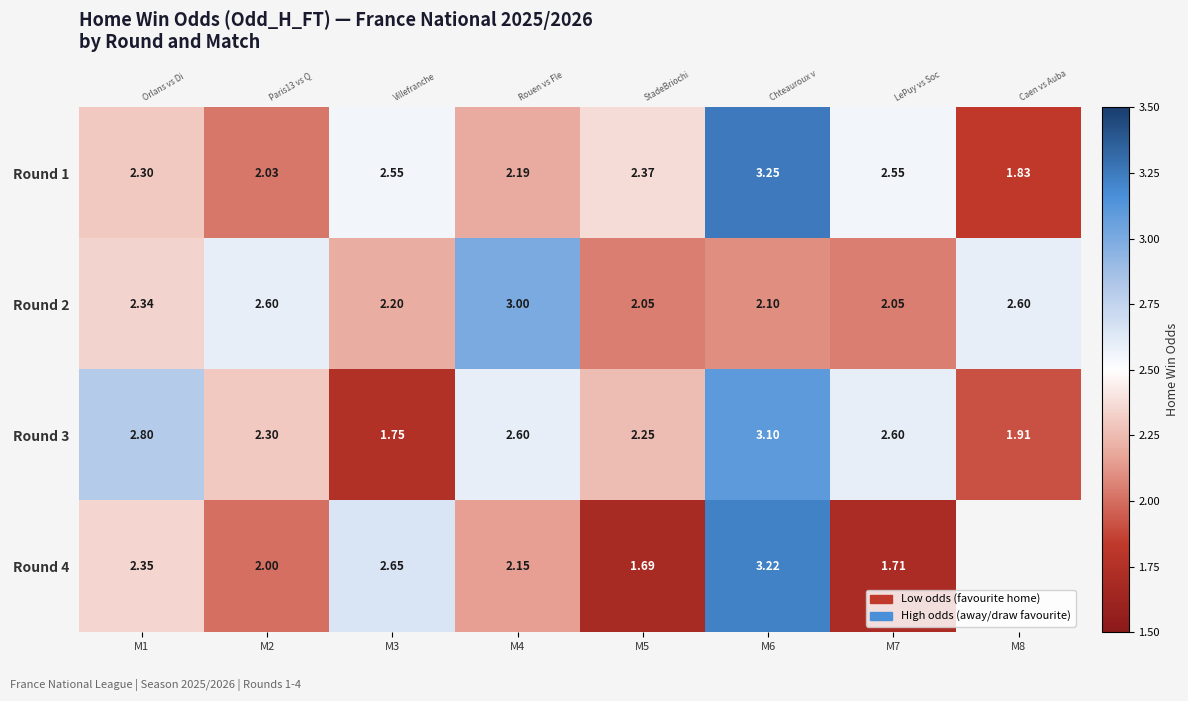

At M5, list the series in order from largest to smallest.

Round 1, Round 3, Round 2, Round 4